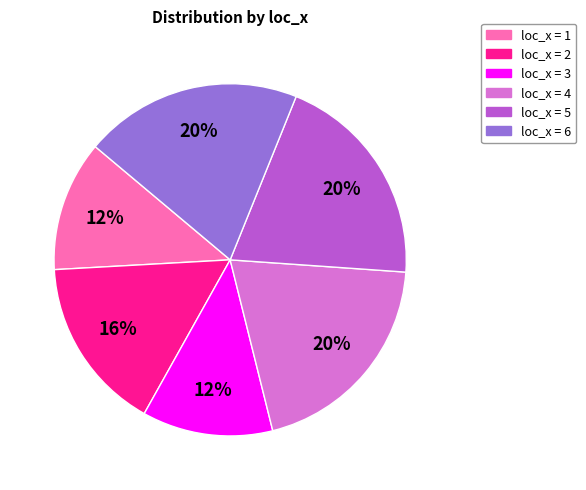

How many segments does this pie chart have?

6